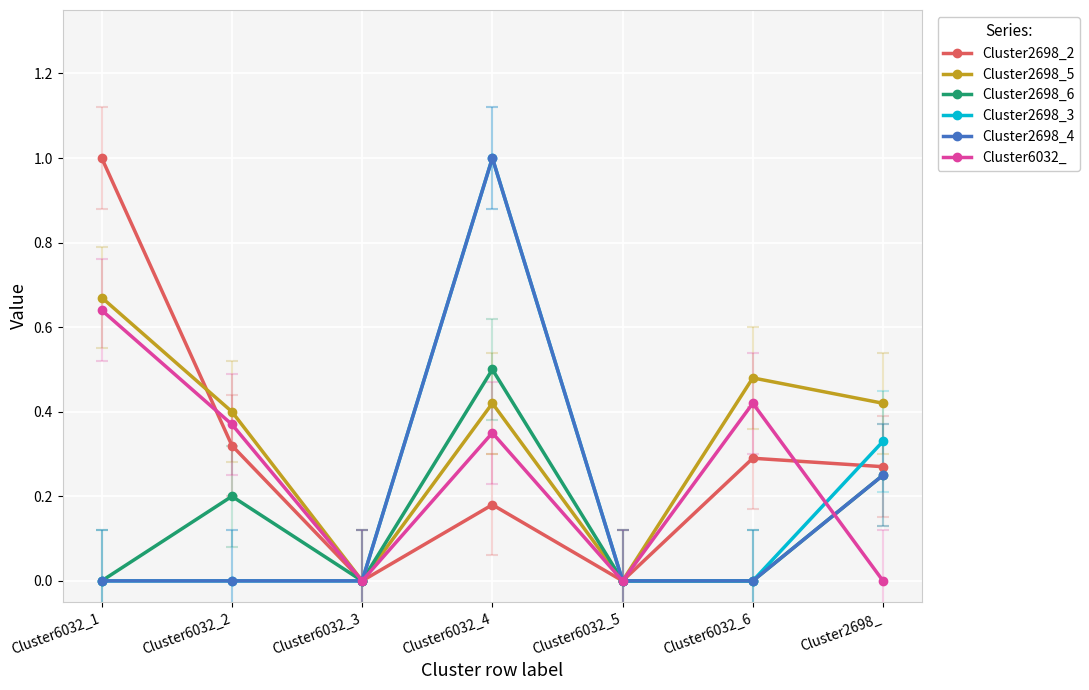

The value of Cluster2698_2 at Cluster6032_3 is -0.4. True or false?

False